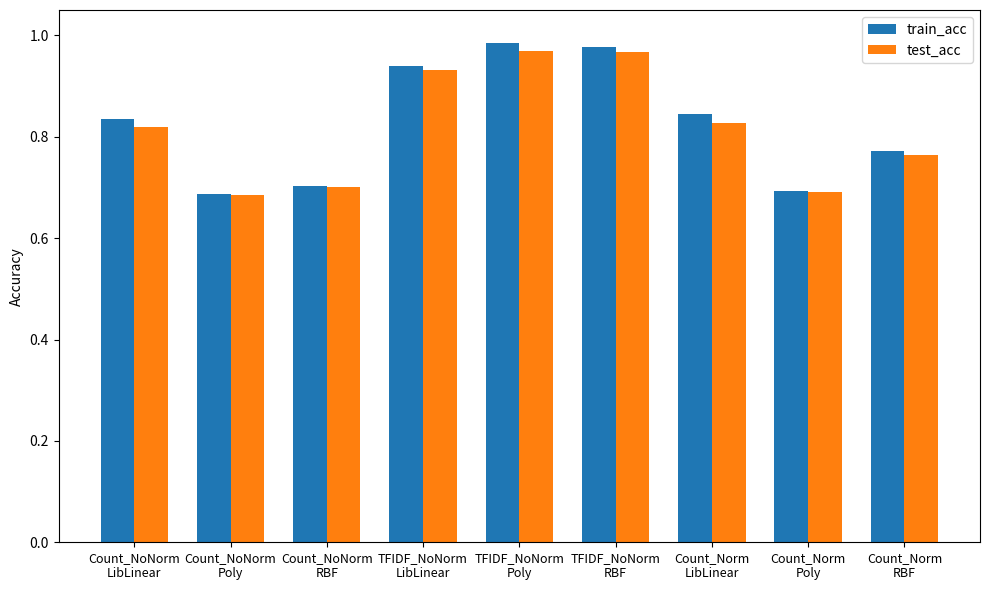

Count the test_acc values in the range 0 to 1.

9